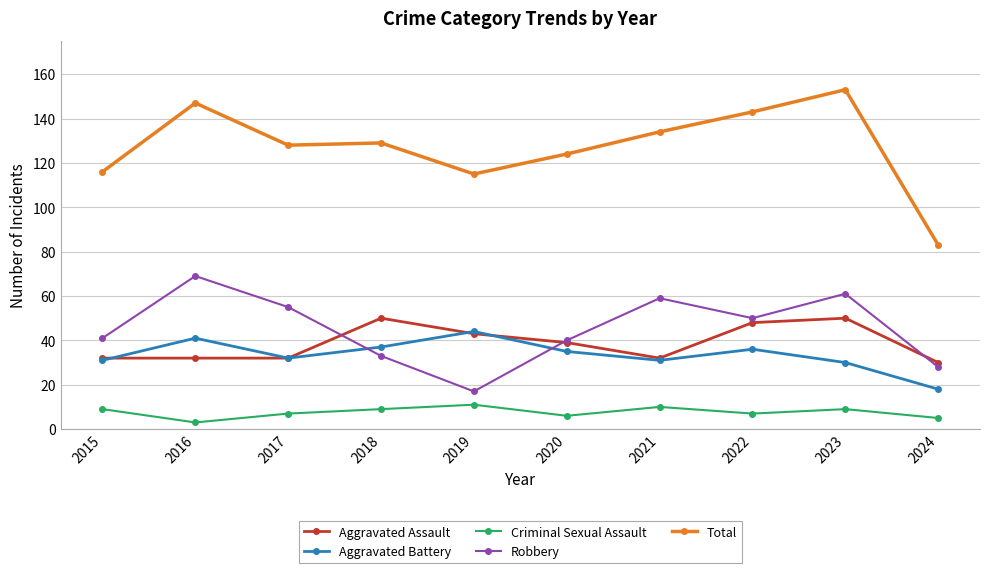

Which series has the widest spread of values?

Total